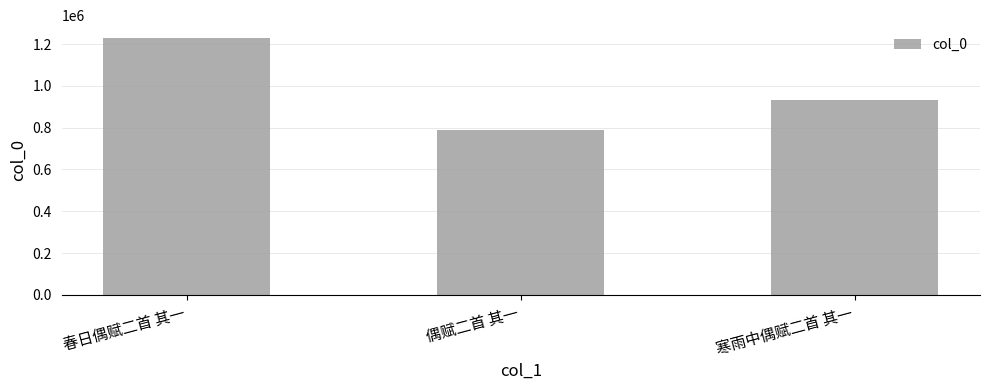

What is the sum of the values at 春日偶赋二首 其一 and 寒雨中偶赋二首 其一?

2162971